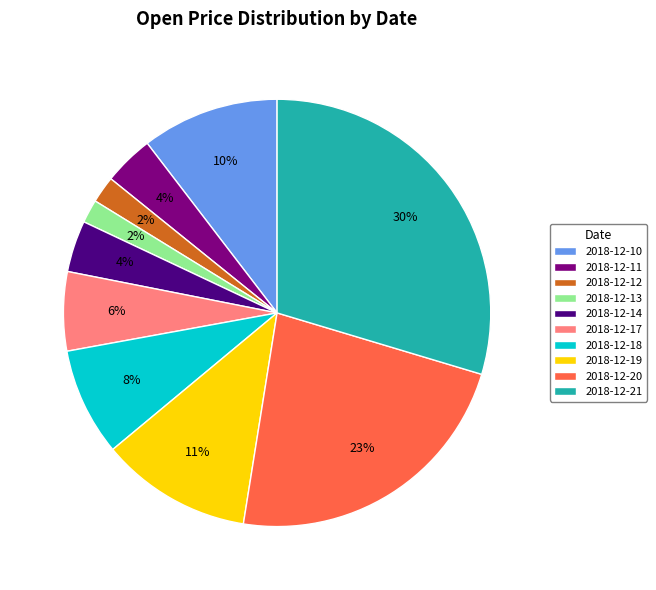

To the nearest percent, what is the difference between the 2018-12-10 and 2018-12-12 slice percentages?

8%